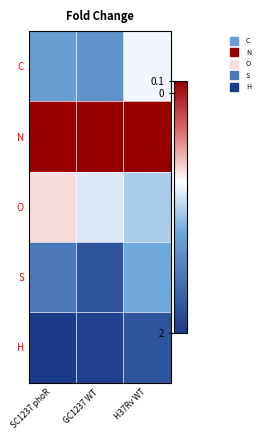

What is the maximum value shown in the chart?

0.1